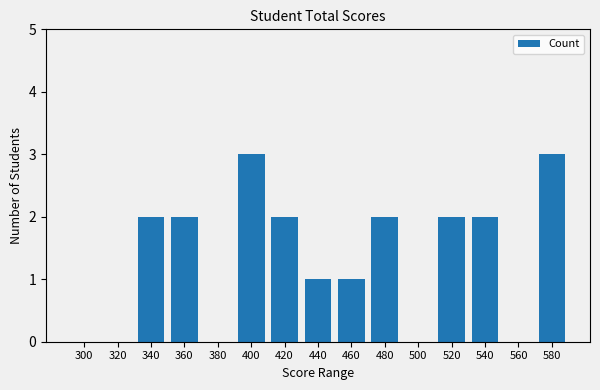

The chart shows a value of 1 at 500. True or false?

False